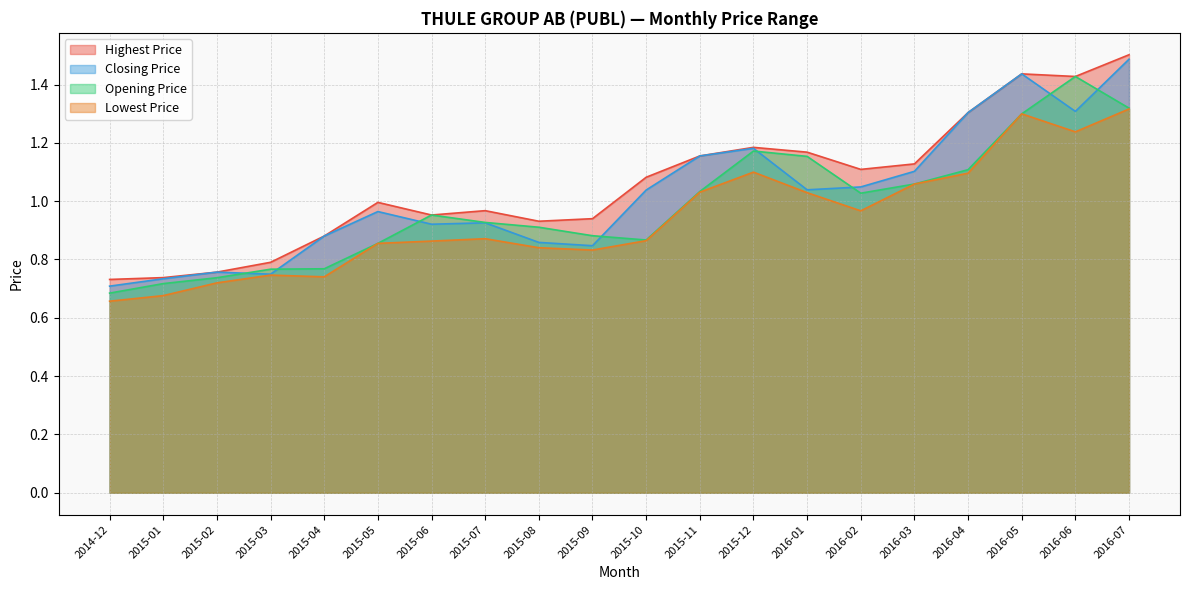

Reading left to right, extract all data points from this chart.

Closing Price: 2014-12=0.7	2015-01=0.7	2015-02=0.8	2015-03=0.7	2015-04=0.9	2015-05=1.0	2015-06=0.9	2015-07=0.9	2015-08=0.9	2015-09=0.8	2015-10=1.0	2015-11=1.2	2015-12=1.2	2016-01=1.0	2016-02=1.0	2016-03=1.1	2016-04=1.3	2016-05=1.4	2016-06=1.3	2016-07=1.5
Highest Price: 2014-12=0.7	2015-01=0.7	2015-02=0.8	2015-03=0.8	2015-04=0.9	2015-05=1.0	2015-06=1.0	2015-07=1.0	2015-08=0.9	2015-09=0.9	2015-10=1.1	2015-11=1.2	2015-12=1.2	2016-01=1.2	2016-02=1.1	2016-03=1.1	2016-04=1.3	2016-05=1.4	2016-06=1.4	2016-07=1.5
Lowest Price: 2014-12=0.7	2015-01=0.7	2015-02=0.7	2015-03=0.7	2015-04=0.7	2015-05=0.9	2015-06=0.9	2015-07=0.9	2015-08=0.8	2015-09=0.8	2015-10=0.9	2015-11=1.0	2015-12=1.1	2016-01=1.0	2016-02=1.0	2016-03=1.1	2016-04=1.1	2016-05=1.3	2016-06=1.2	2016-07=1.3
Opening Price: 2014-12=0.7	2015-01=0.7	2015-02=0.7	2015-03=0.8	2015-04=0.8	2015-05=0.9	2015-06=1.0	2015-07=0.9	2015-08=0.9	2015-09=0.9	2015-10=0.9	2015-11=1.0	2015-12=1.2	2016-01=1.2	2016-02=1.0	2016-03=1.1	2016-04=1.1	2016-05=1.3	2016-06=1.4	2016-07=1.3